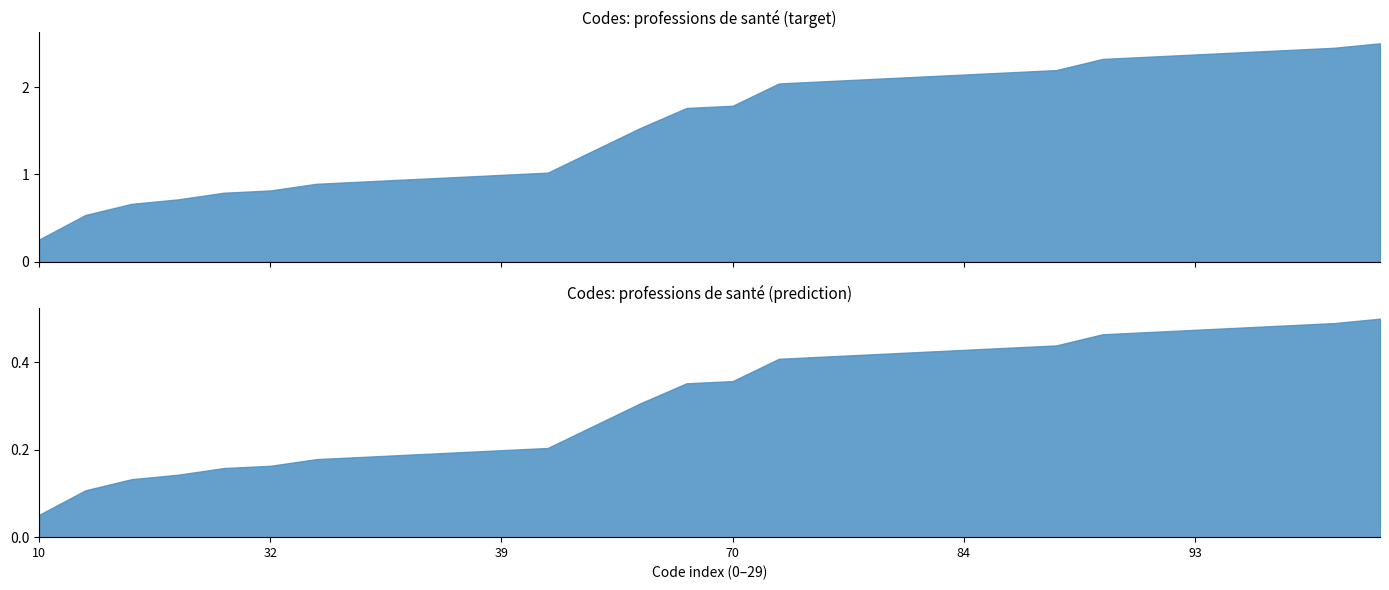

How many categories are shown in the chart?

30